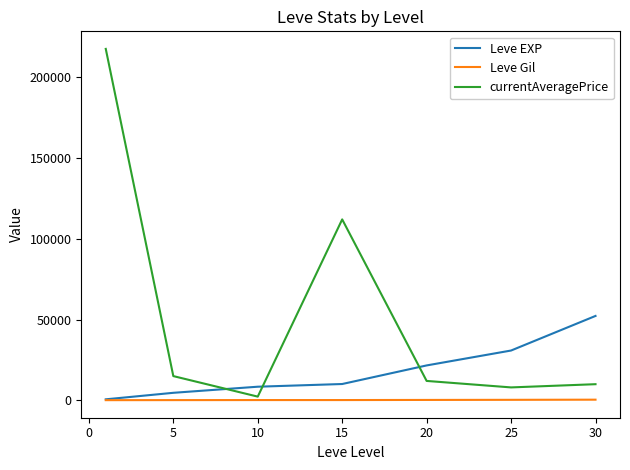

Rank the series by their maximum value, from highest to lowest.

currentAveragePrice, Leve EXP, Leve Gil